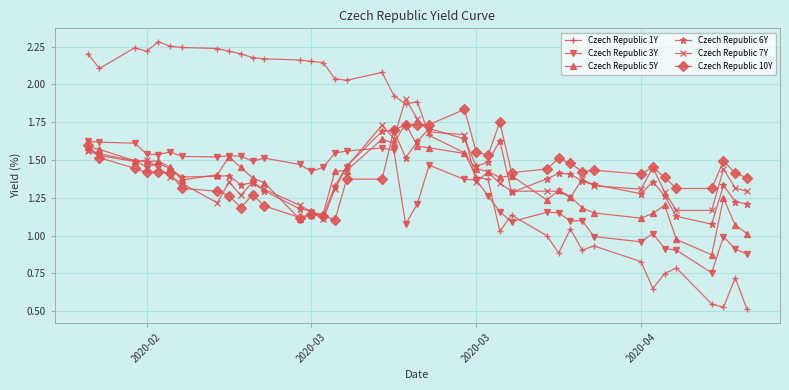

Which series ends up on top after the final intersection of Czech Republic 1Y and Czech Republic 7Y?

Czech Republic 7Y